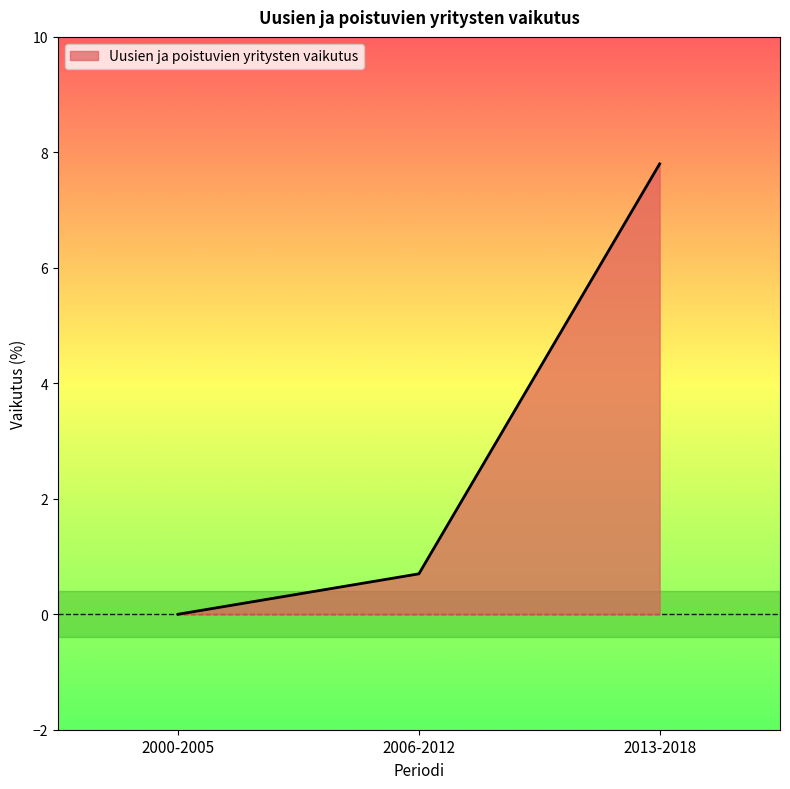

At which category does the chart reach its peak across all series?

2013-2018